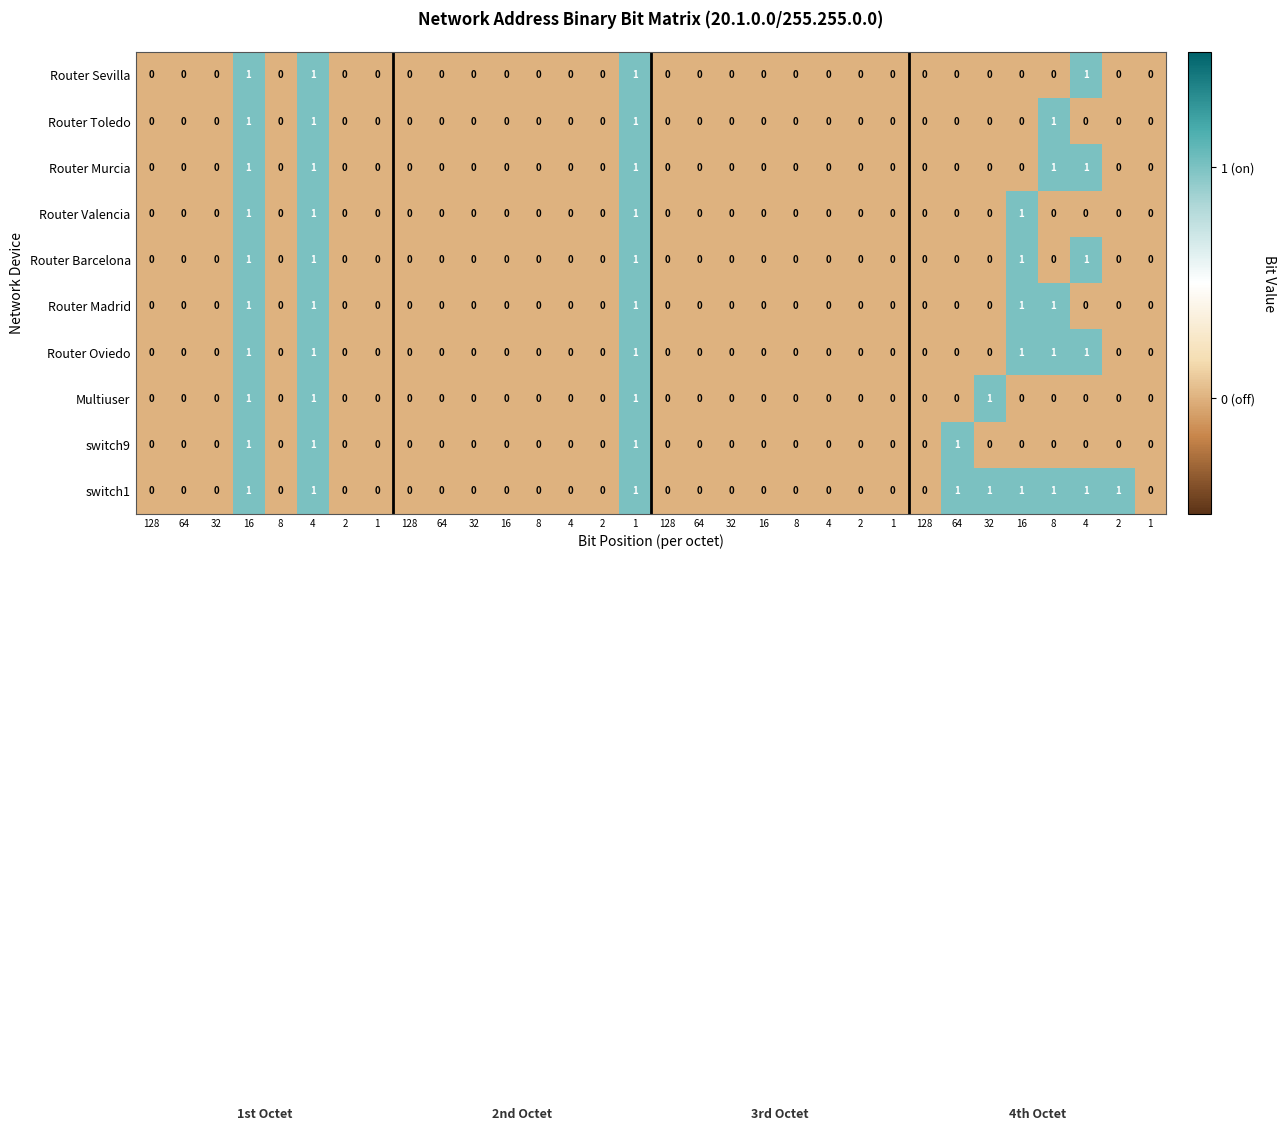

How many values in the switch9 series exceed 0?

4